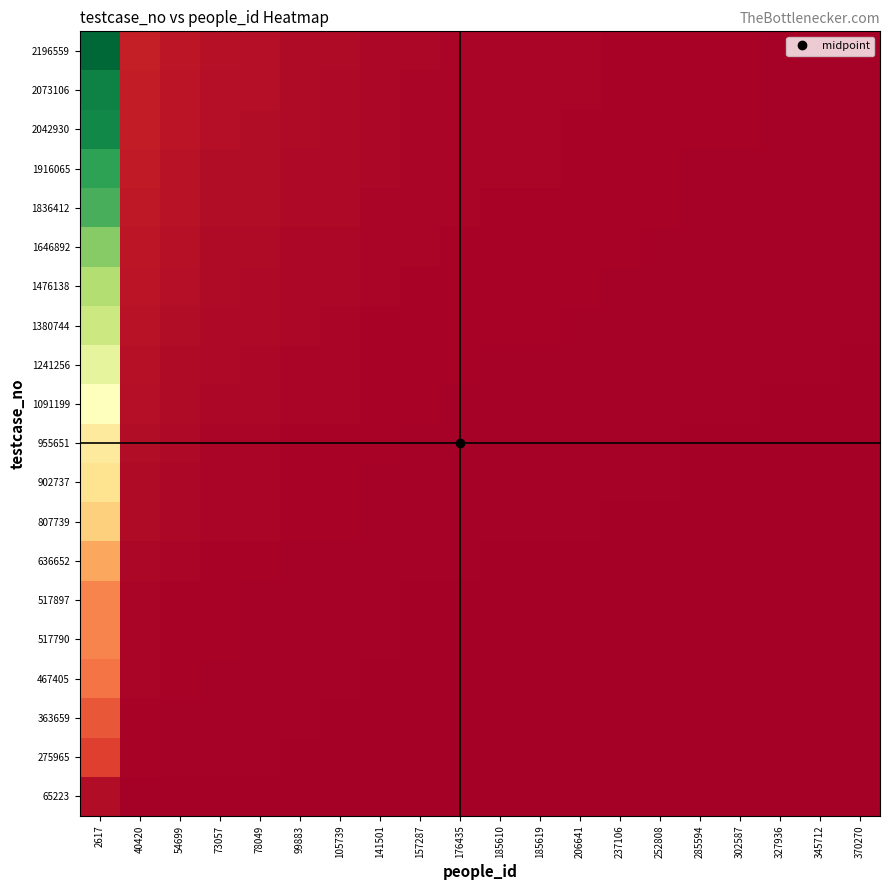

What is the total value across all series at 99883?

0.3